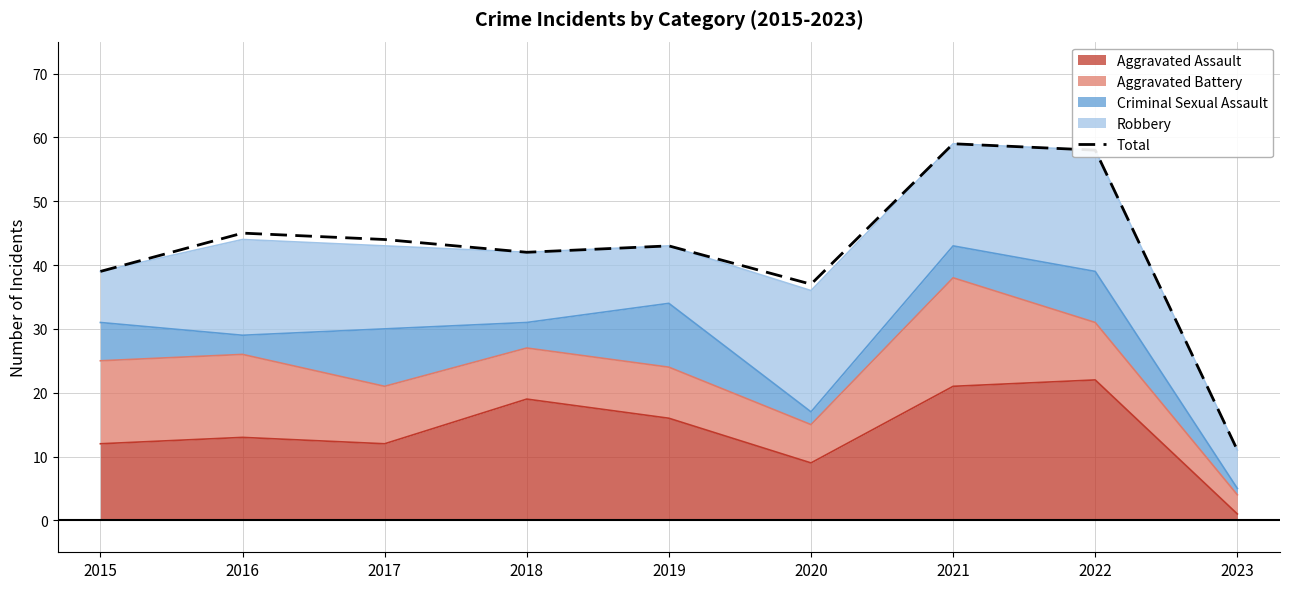

What is the smallest value displayed?

11